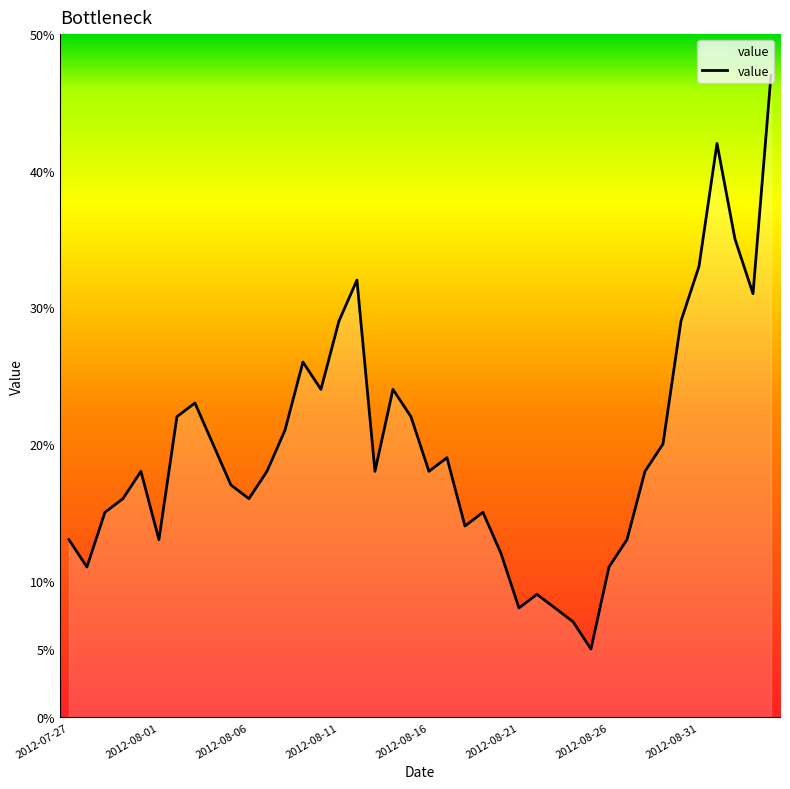

What is the greatest value displayed?

47